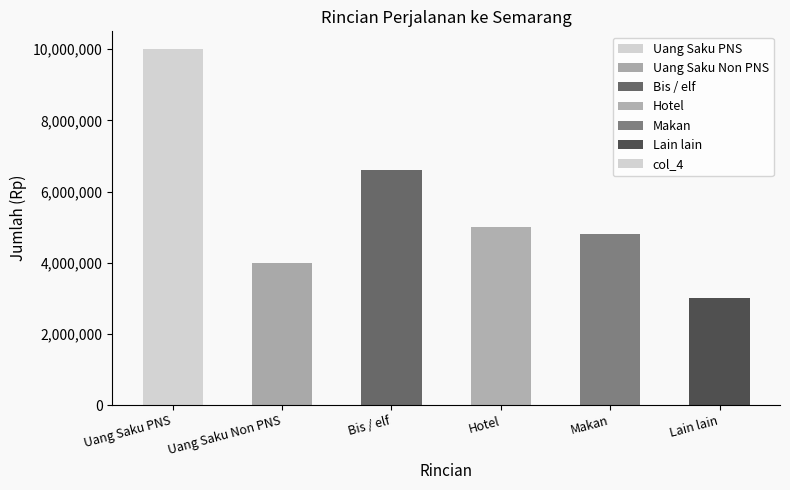

Reading left to right, what are all the values shown in this chart?

Uang Saku PNS=10000000	Uang Saku Non PNS=4000000	Bis / elf=6600000	Hotel=5000000	Makan=4800000	Lain lain=3000000